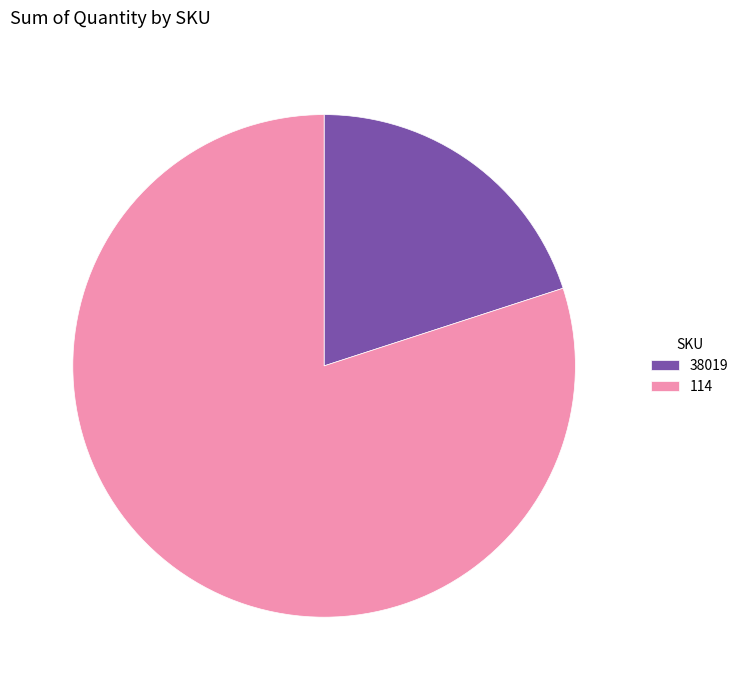

Does 114 account for over 50% of the chart?

Yes